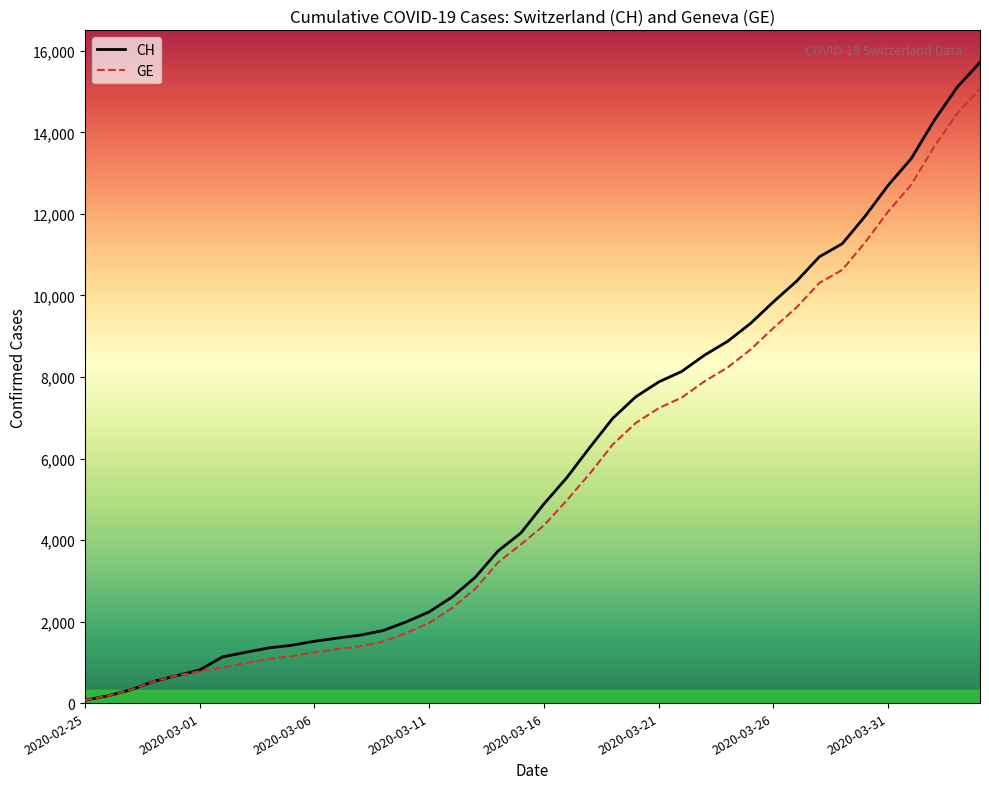

What is the highest value of the CH series?

15719